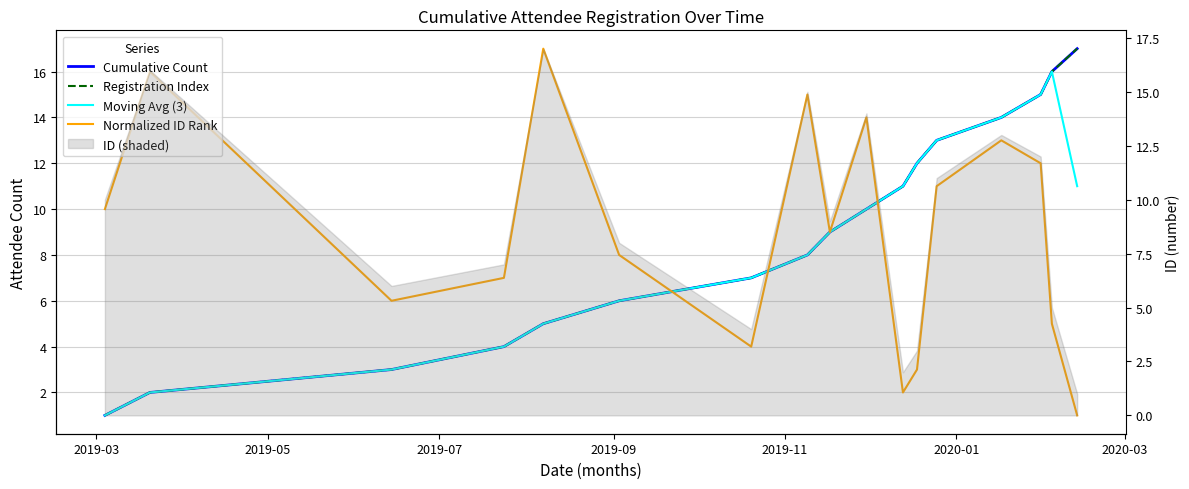

Which label corresponds to the smallest value in the chart?

2019-03